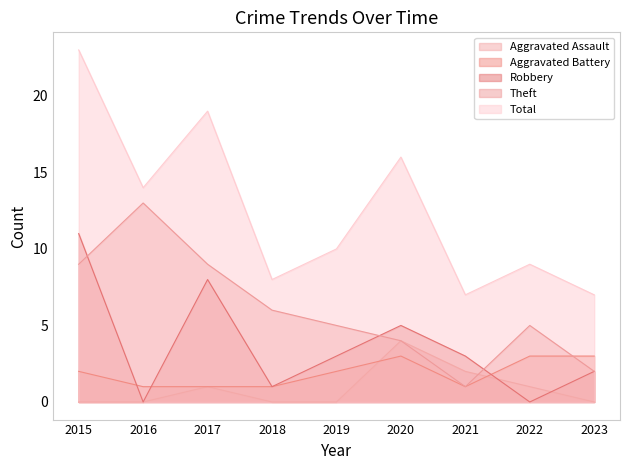

Which series has the widest spread of values?

Total